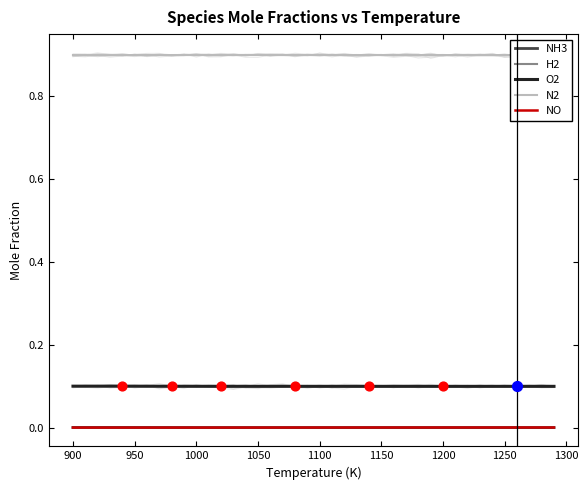

Which series has the largest total across all categories?

N2